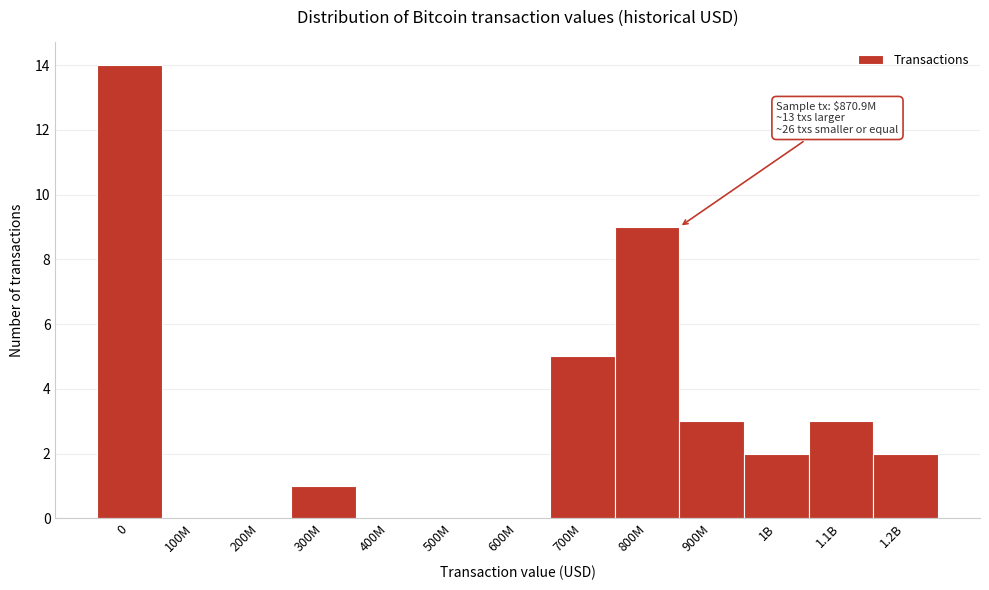

Reading left to right, transcribe all the data shown in this chart.

0=14	100M=0	200M=0	300M=1	400M=0	500M=0	600M=0	700M=5	800M=9	900M=3	1B=2	1.1B=3	1.2B=2